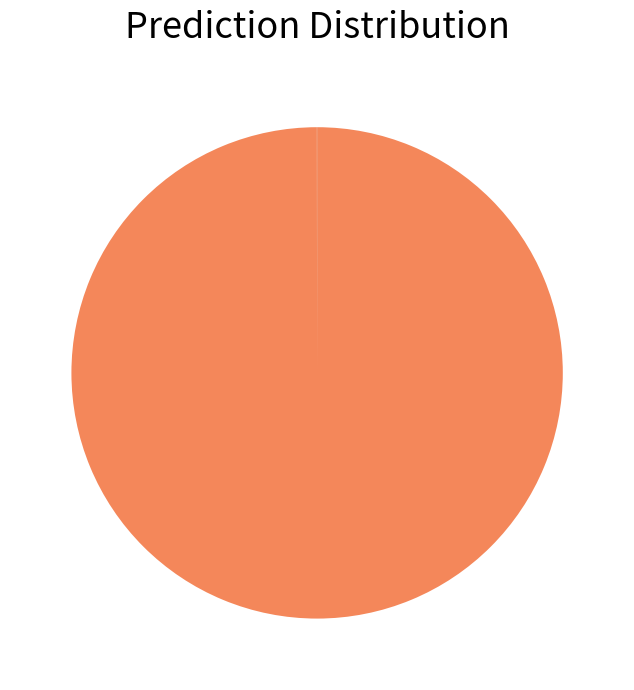

Is there any slice that represents more than half of the pie?

Yes